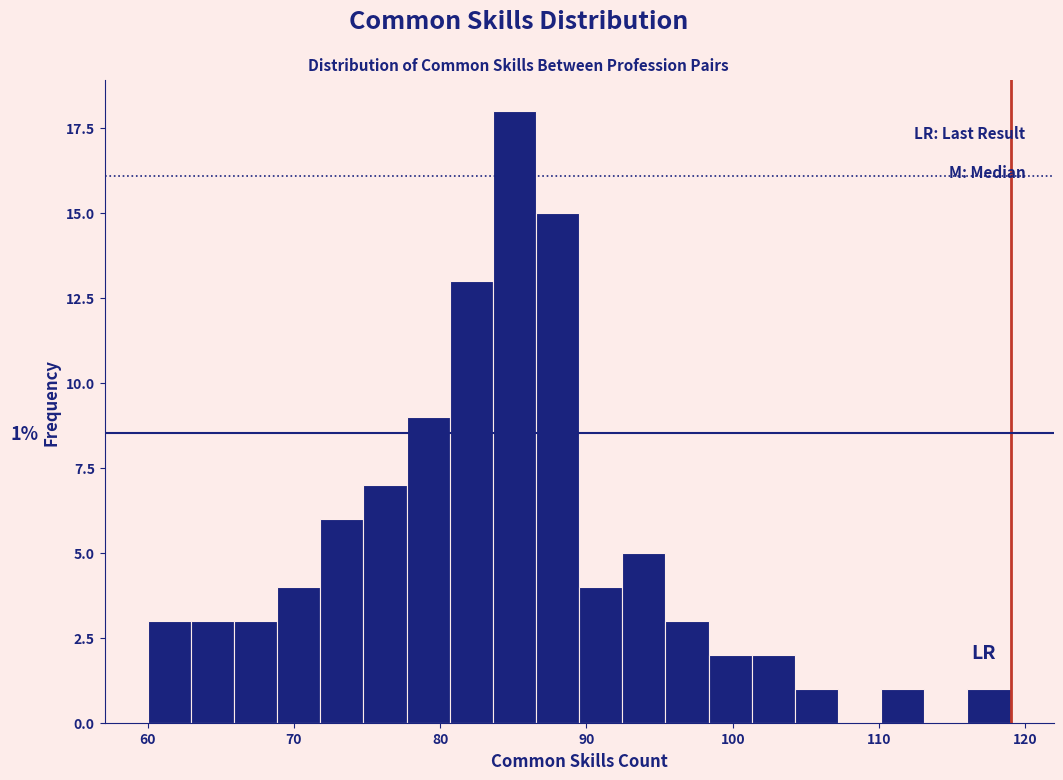

Around what value on the x-axis is the tallest bar? Give the approximate position of its centre, as read against the axis.

85